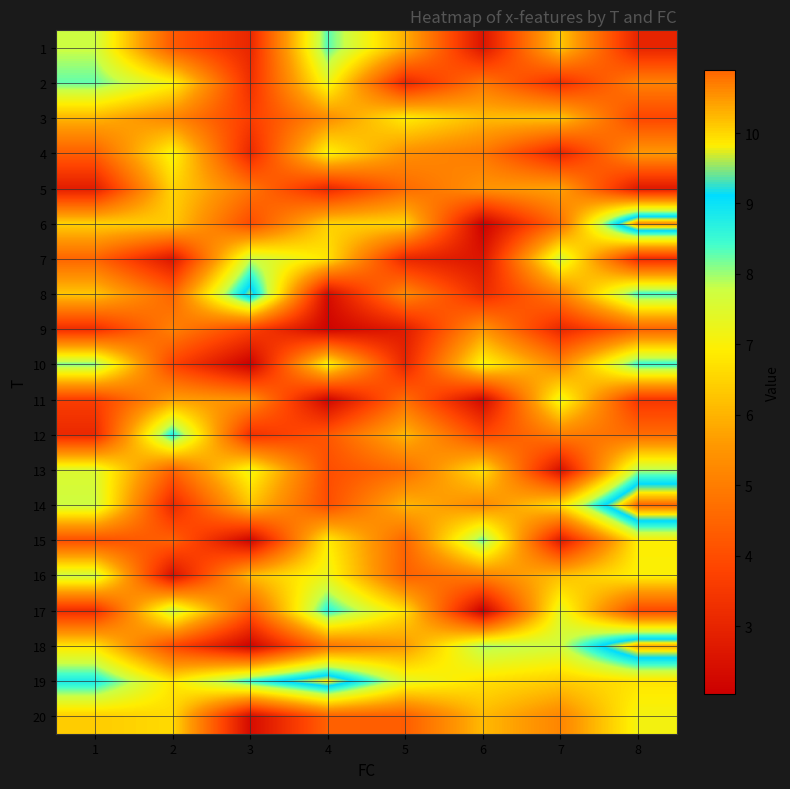

Reading left to right, extract all data points from this chart.

1: 1=7.8	2=4.3	3=3.1	4=8.3	5=5.9	6=2.6	7=6.3	8=3.0
2: 1=8.3	2=7.1	3=3.3	4=7.3	5=3.1	6=4.9	7=3.3	8=5.1
3: 1=6.0	2=5.2	3=3.6	4=5.3	5=6.9	6=6.1	7=6.3	8=3.9
4: 1=4.4	2=7.1	3=3.1	4=7.0	5=5.4	6=4.9	7=3.0	8=5.5
5: 1=2.8	2=6.5	3=4.8	4=3.1	5=4.6	6=5.5	7=5.7	8=2.7
6: 1=6.5	2=6.4	3=4.0	4=6.5	5=6.5	6=2.1	7=4.7	8=10.6
7: 1=4.5	2=2.6	3=7.7	4=6.8	5=3.1	6=2.6	7=7.7	8=3.2
8: 1=6.3	2=4.5	3=9.5	4=2.4	5=5.3	6=3.2	7=5.0	8=8.5
9: 1=3.2	2=5.1	3=3.8	4=2.2	5=2.8	6=5.5	7=3.1	8=4.4
10: 1=8.2	2=3.8	3=2.0	4=7.1	5=3.0	6=7.1	7=5.2	8=8.6
11: 1=3.7	2=5.7	3=5.4	4=2.2	5=4.7	6=2.3	7=7.3	8=3.5
12: 1=3.1	2=8.8	3=3.3	4=4.2	5=6.1	6=3.9	7=5.0	8=4.6
13: 1=7.5	2=4.4	3=7.2	4=4.0	5=4.7	6=6.7	7=2.5	8=7.9
14: 1=7.7	2=3.1	3=6.3	4=4.0	5=6.0	6=5.3	7=6.7	8=10.9
15: 1=4.0	2=4.4	3=2.2	4=6.9	5=4.5	6=8.3	7=2.7	8=6.9
16: 1=7.7	2=2.5	3=6.1	4=7.2	5=4.4	6=5.1	7=6.2	8=7.0
17: 1=3.2	2=7.8	3=4.3	4=8.6	5=6.7	6=2.0	7=7.4	8=3.9
18: 1=6.8	2=3.9	3=2.1	4=4.8	5=5.6	6=8.0	7=7.7	8=10.3
19: 1=8.8	2=6.8	3=8.6	4=9.9	5=7.4	6=6.7	7=6.4	8=6.7
20: 1=6.4	2=6.6	3=2.4	4=4.4	5=4.4	6=6.1	7=5.2	8=7.1